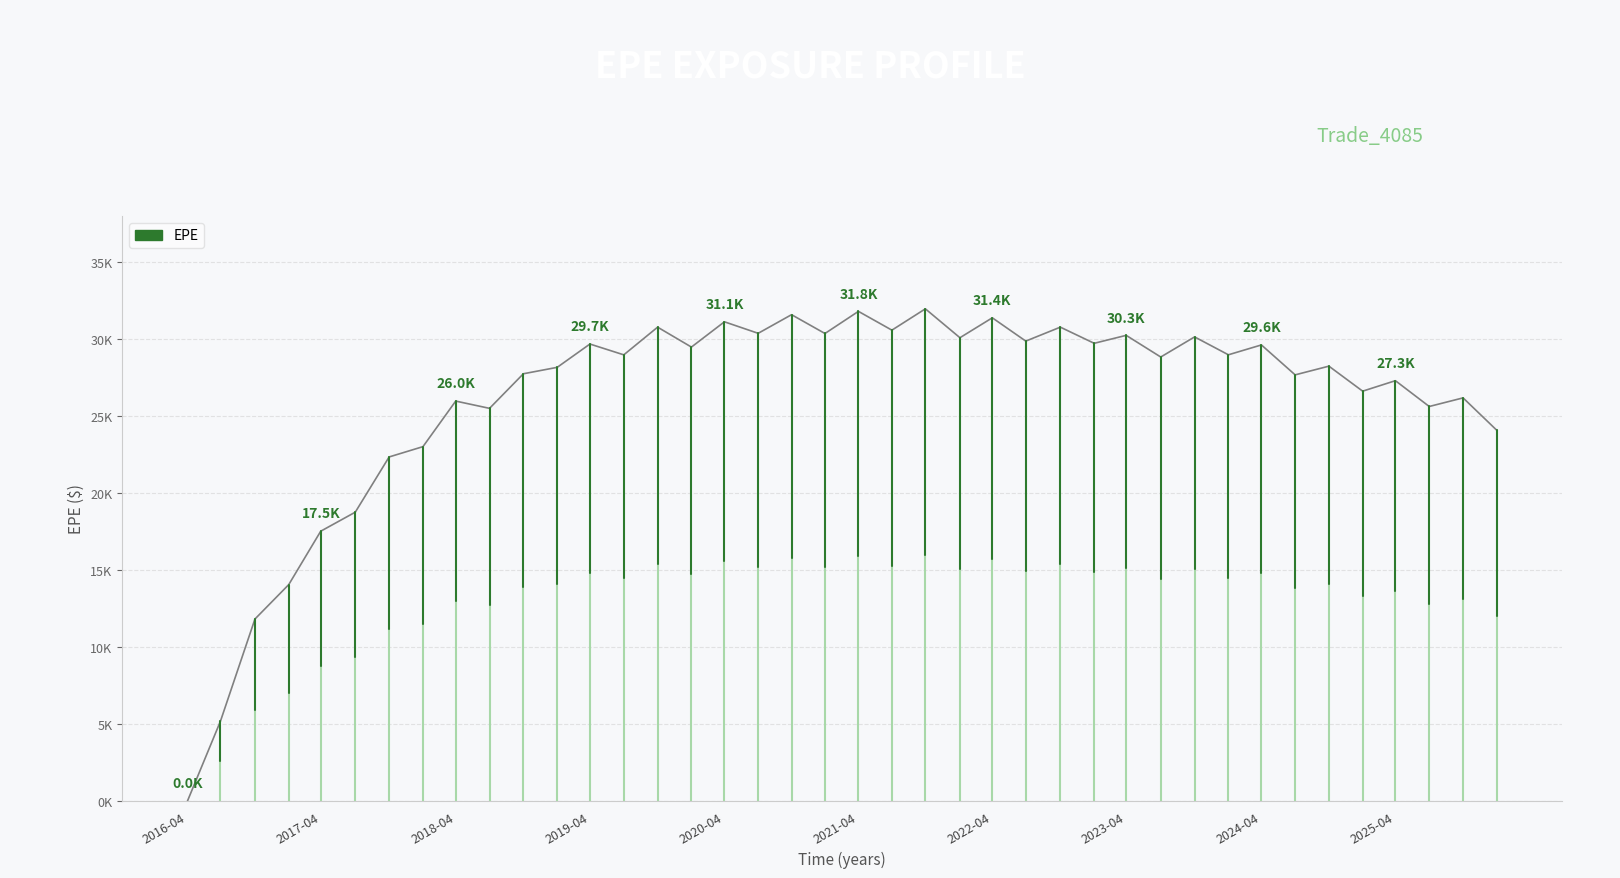

Is this an area chart (filled region under the line)?

No